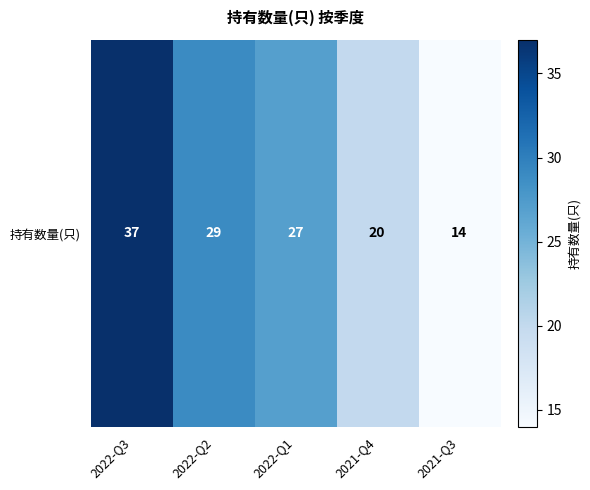

Reading right to left, what are all the values shown in this chart?

2021-Q3=14	2021-Q4=20	2022-Q1=27	2022-Q2=29	2022-Q3=37